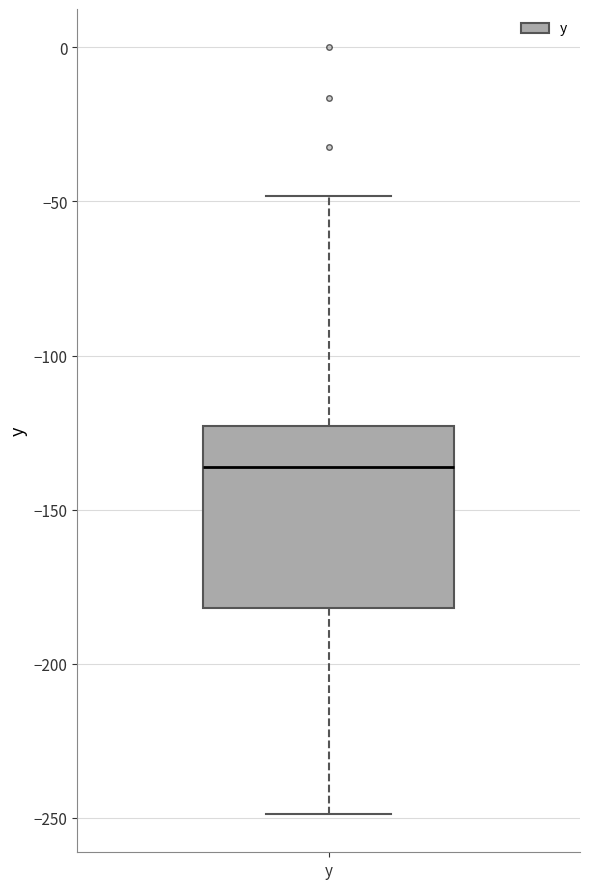

Transcribe this box plot: give where the median line is, the range the box spans, and where the two whiskers end, as read against the y-axis. The values are not printed on the chart, so give them approximately, as read against the axis.

median -135, box -180 to -125, whiskers -250 to -50